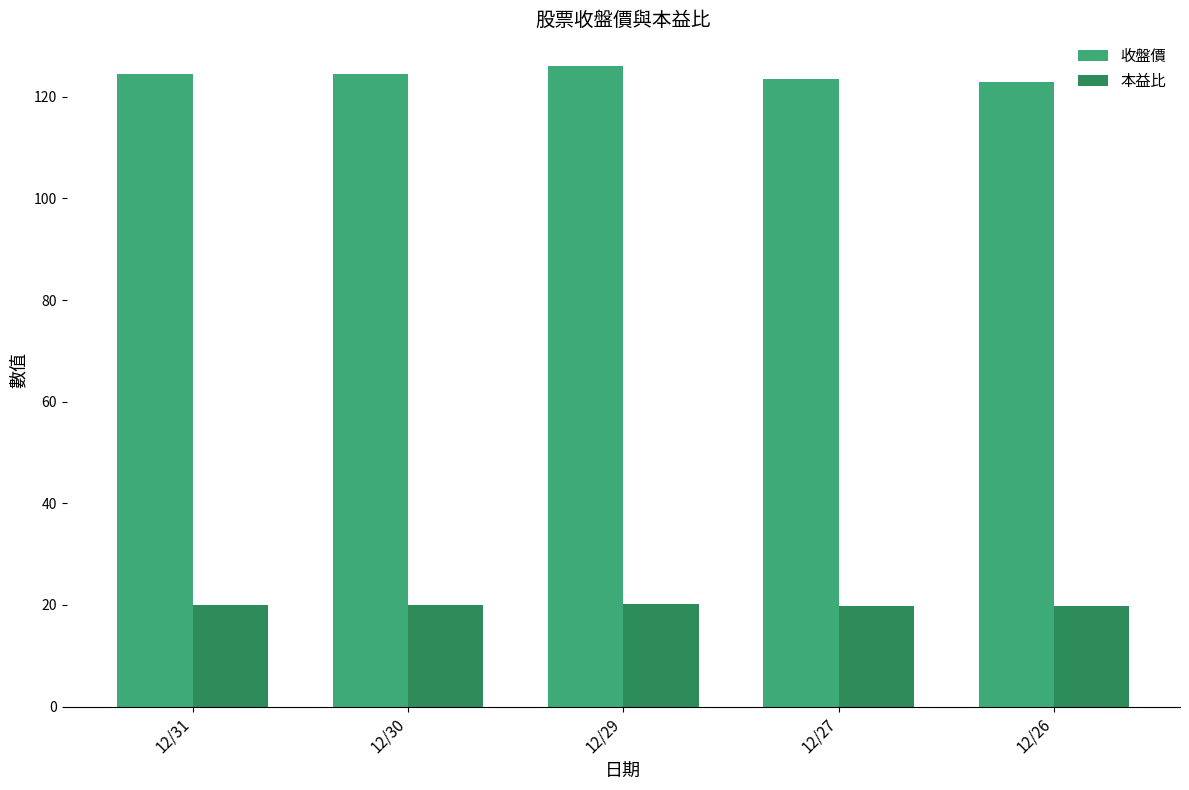

Count the number of data series in this chart.

2